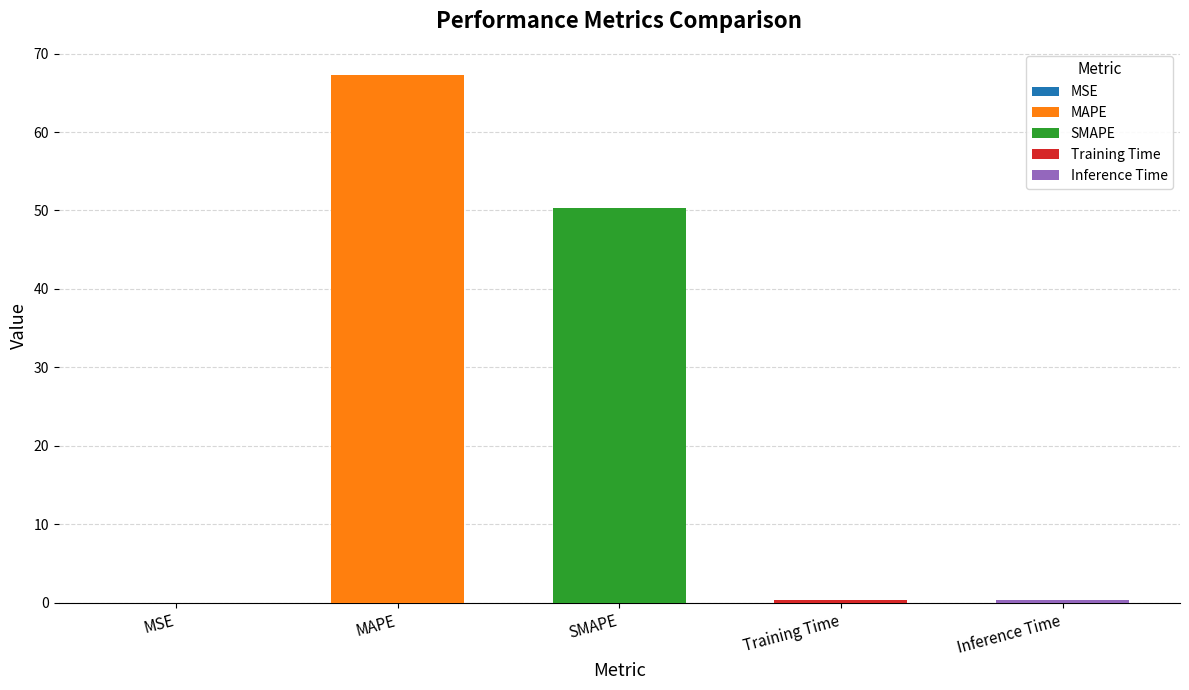

What position from the right is MSE?

5